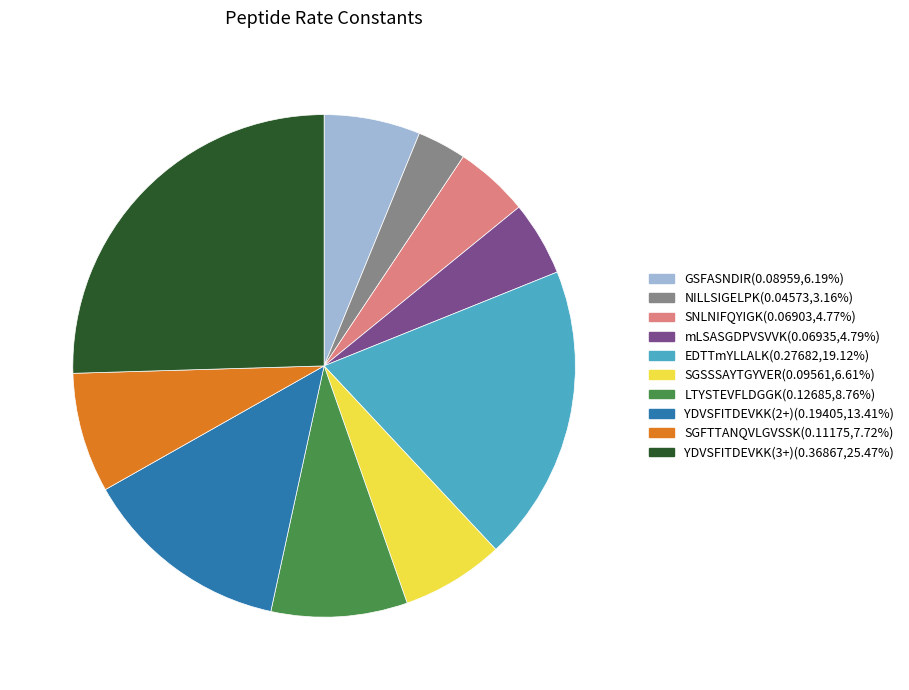

Between LTYSTEVFLDGGK and YDVSFITDEVKK(2+), which is larger?

YDVSFITDEVKK(2+)